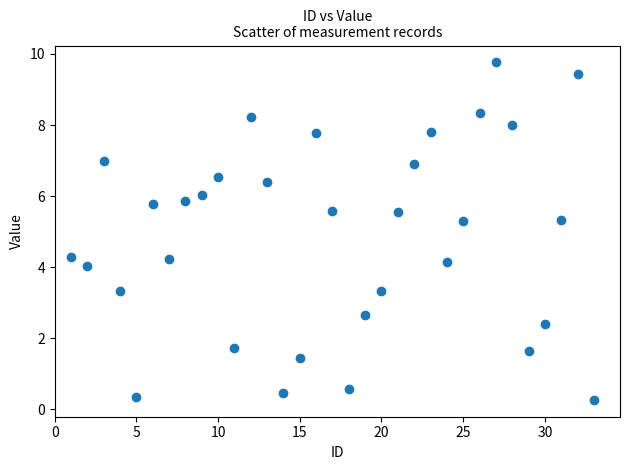

What is the range of Y values (max minus min)?

9.5